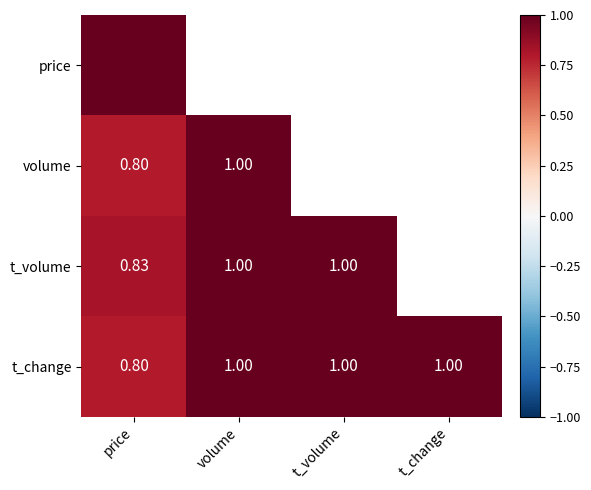

Is the value of volume at price greater than the value of t_volume at t_volume?

No